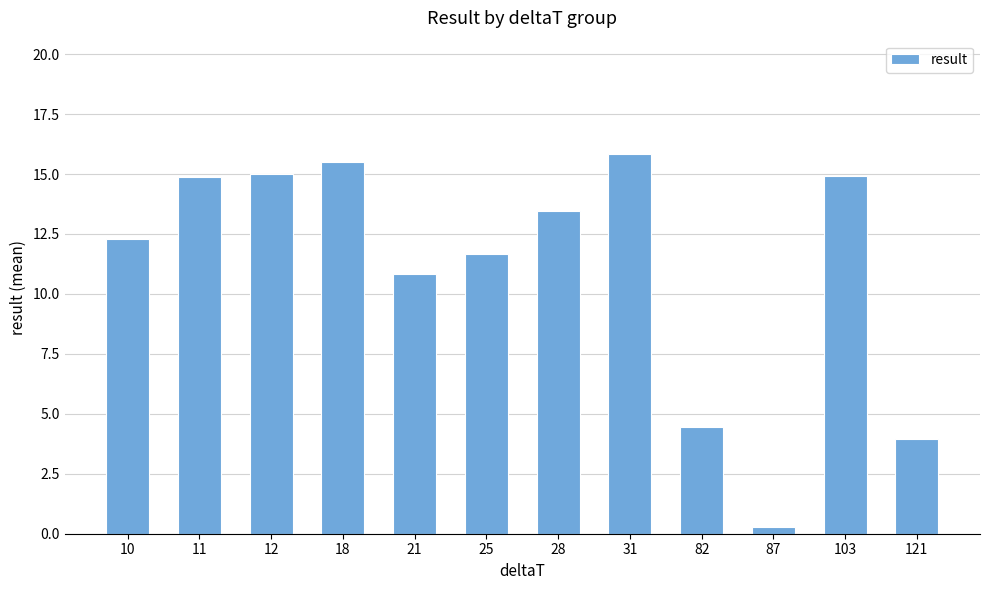

What is the sum of all values?

133.0